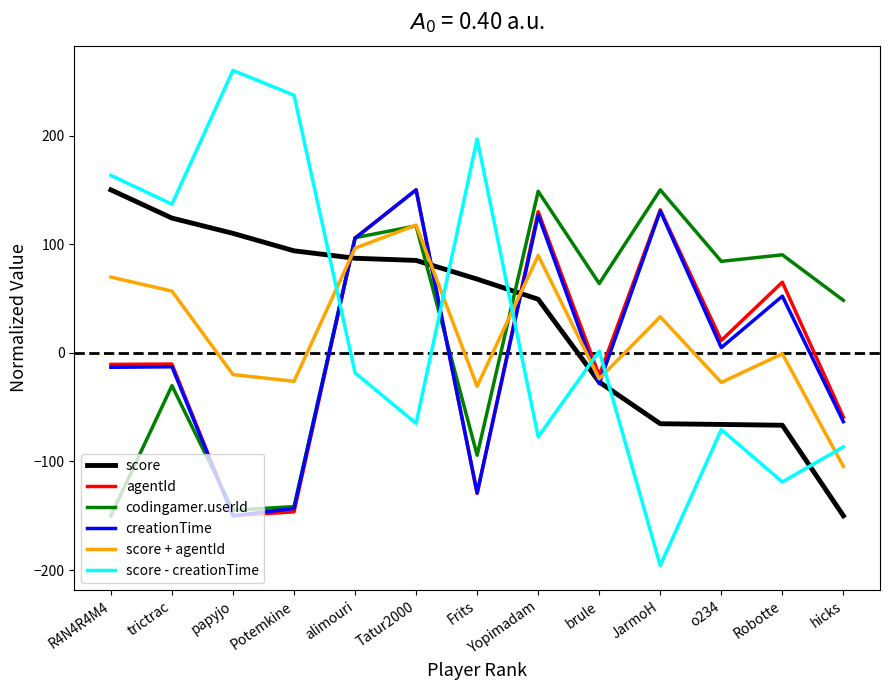

After their last crossing, which series has the higher values: score or codingamer.userId?

codingamer.userId